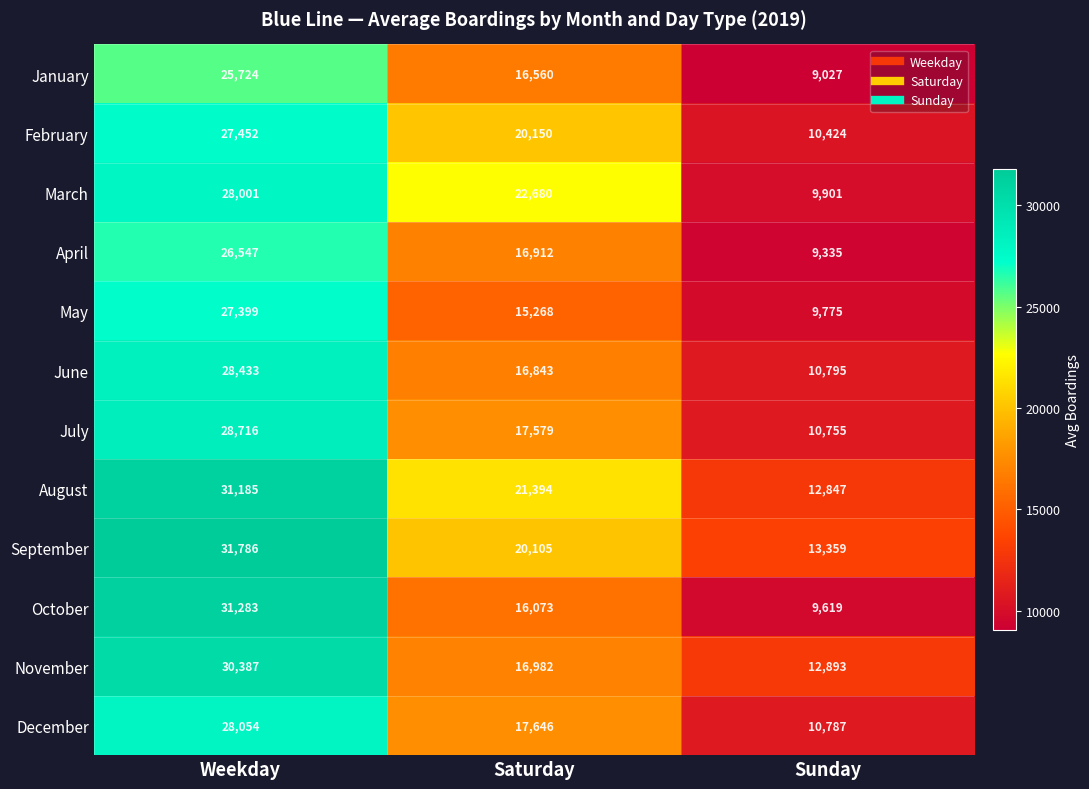

True or false: August has a value of 5540 at Sunday.

False